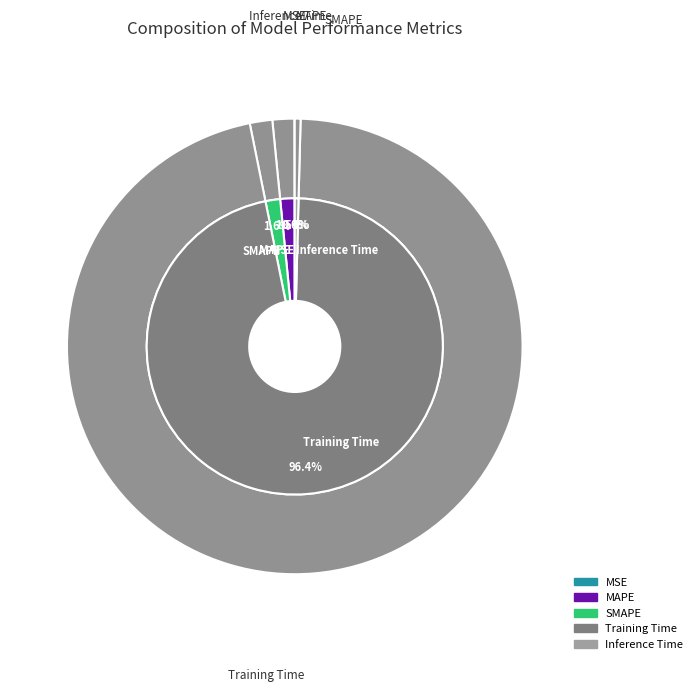

Count the number of slices in the pie.

5